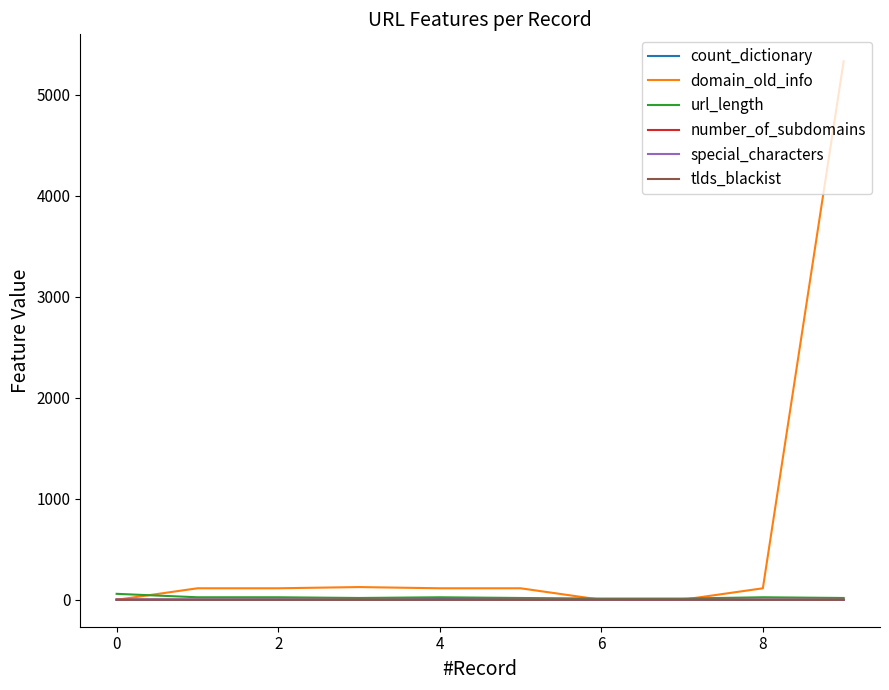

Which series has the largest range (max minus min)?

domain_old_info